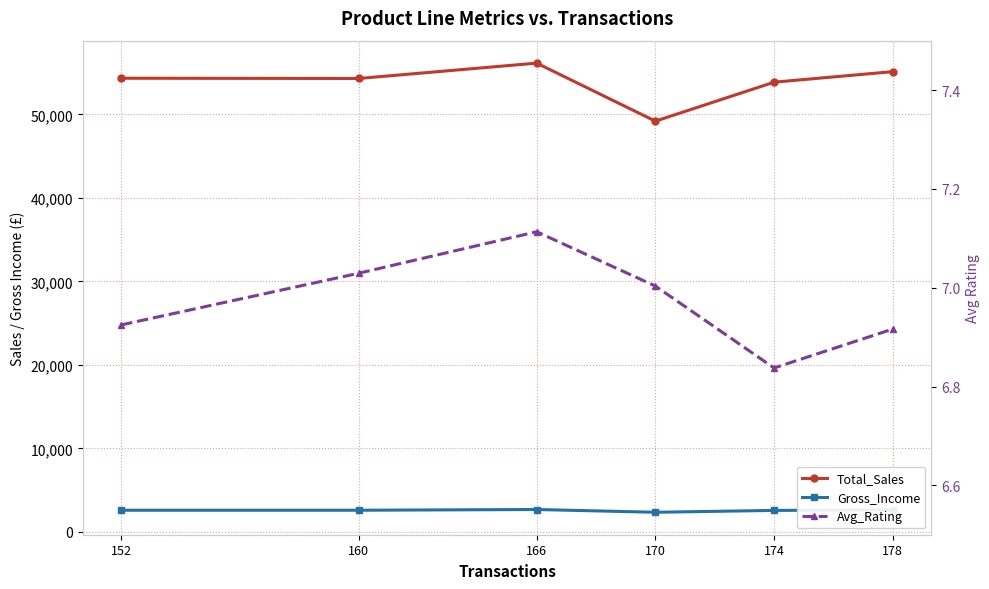

How many lines are shown in the chart?

3